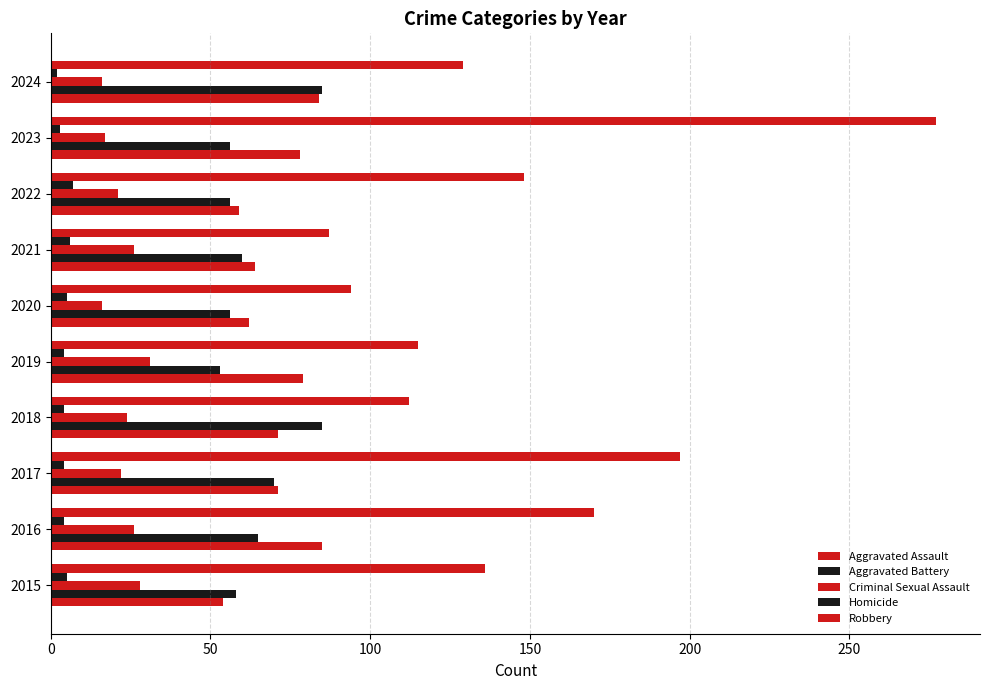

How many series are shown in this chart?

5